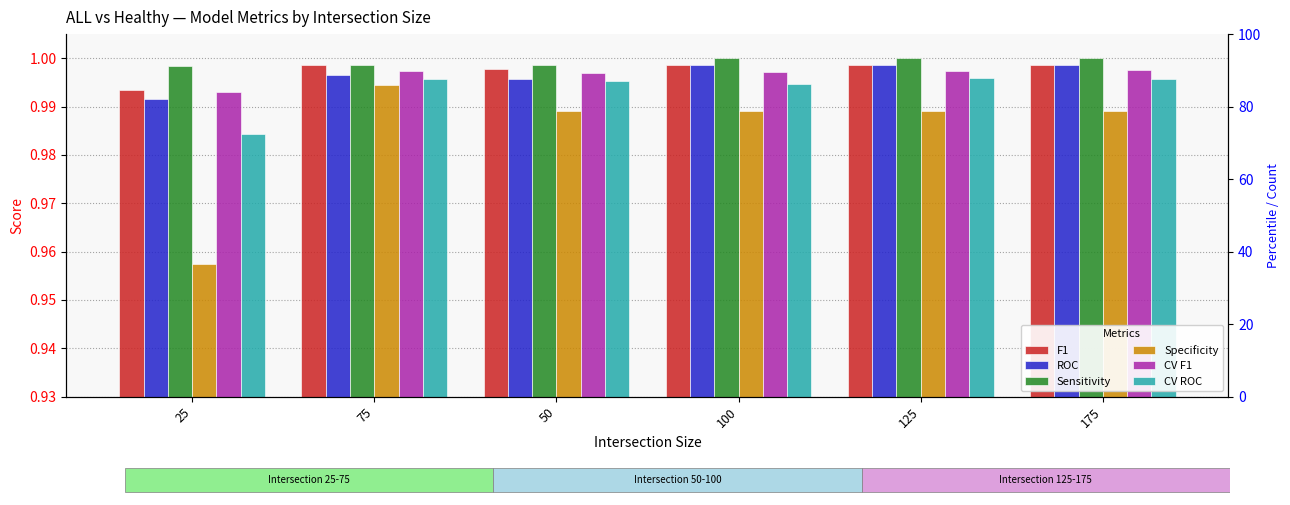

Is the value of ROC at 125 greater than the value of Specificity at 125?

Yes